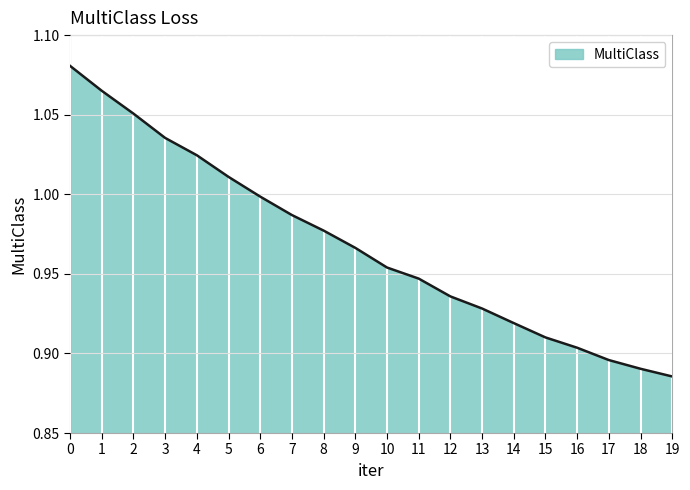

Count the number of data series in this chart.

1